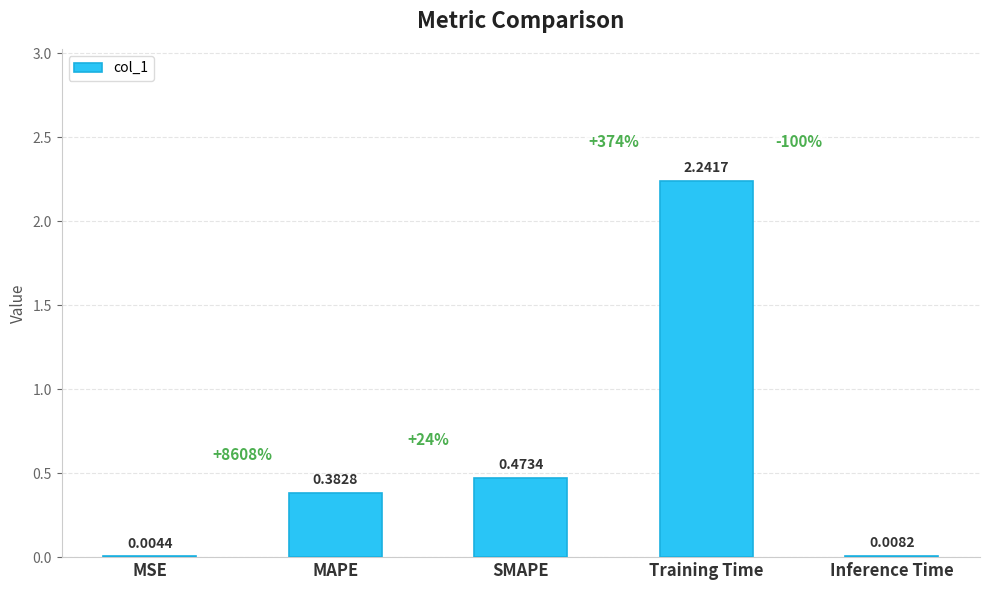

Which has a higher value, Training Time or SMAPE?

Training Time